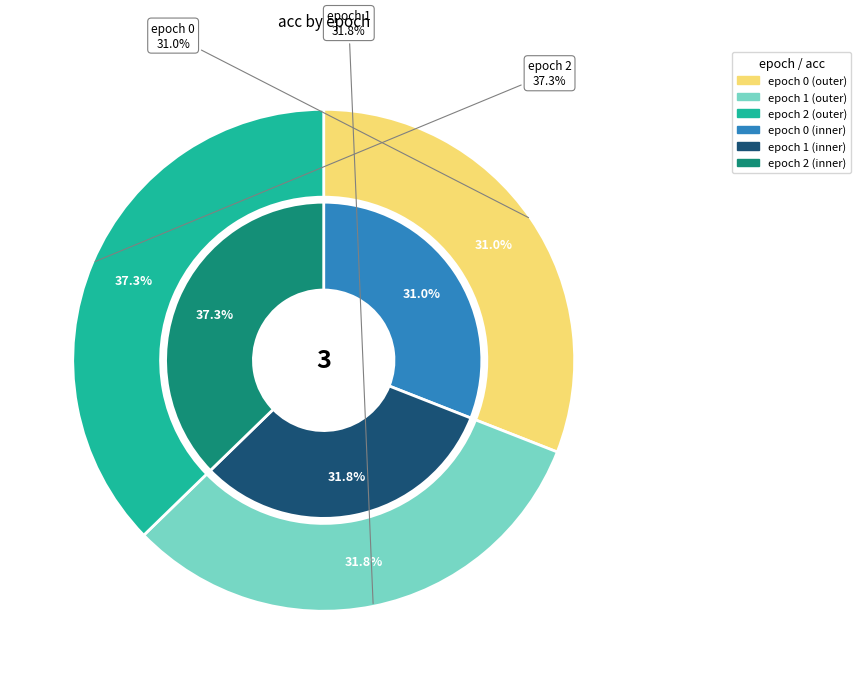

To the nearest percent, what is the combined percentage of 0 and 1?

63%